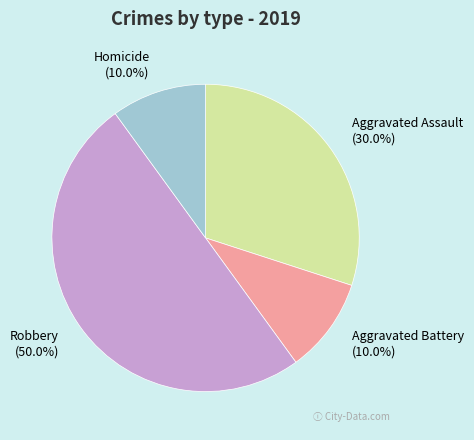

To the nearest percent, what is the combined percentage of Robbery and Homicide?

60%